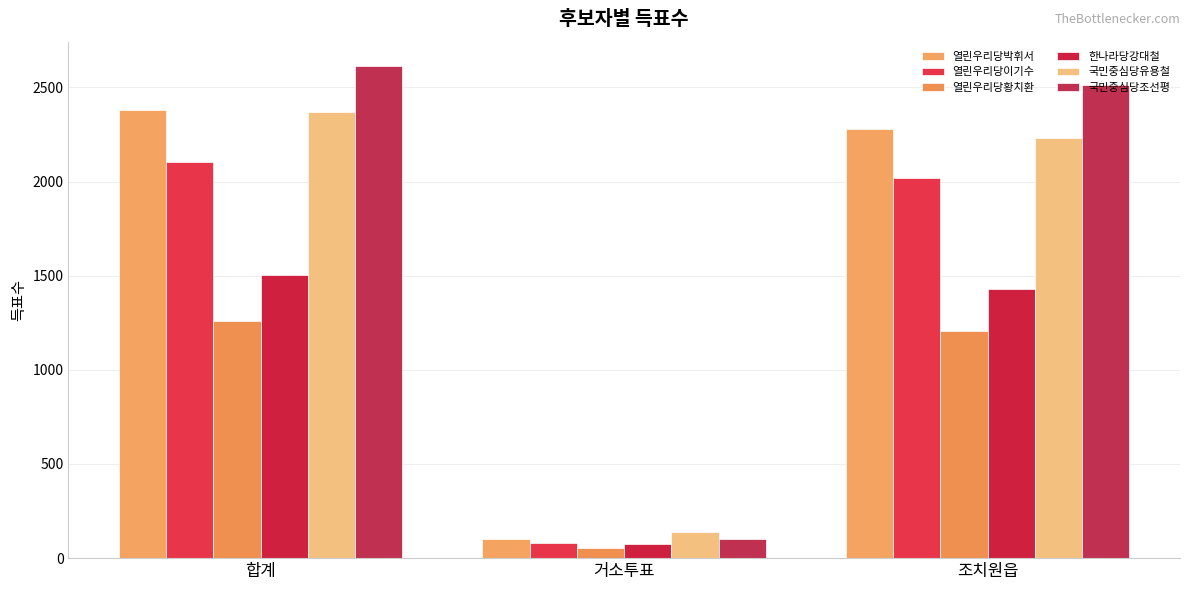

Reading right to left, transcribe all the data shown in this chart.

열린우리당박휘서: 2279	101	2380
열린우리당이기수: 2020	81	2101
열린우리당황치환: 1205	52	1257
한나라당강대철: 1429	73	1502
국민중심당유용철: 2231	138	2369
국민중심당조선평: 2511	101	2612